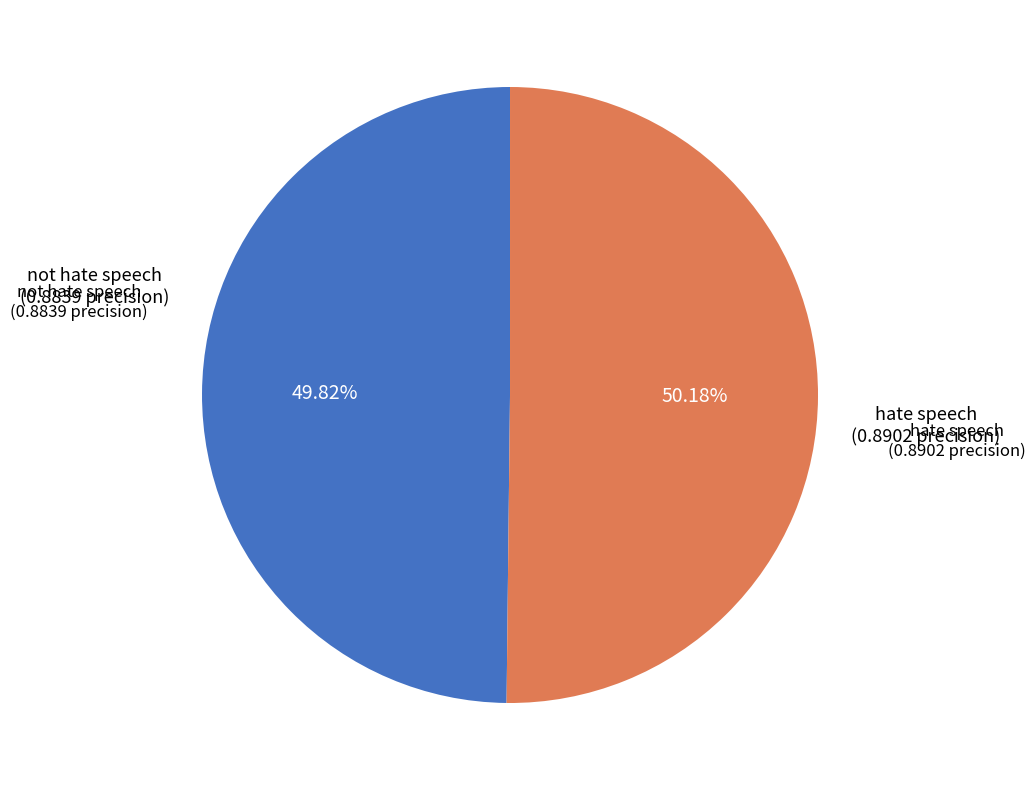

Combined, what portion of the pie is not hate speech and hate speech?

100.0%